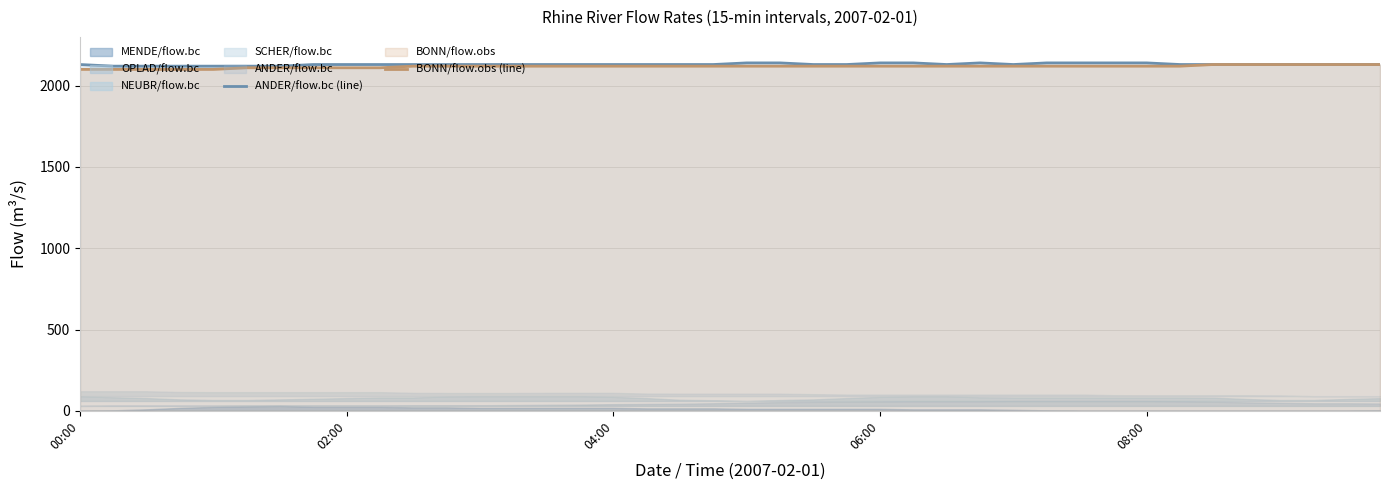

The value of ANDER/flow.bc (line) at 37 is 2130. True or false?

True